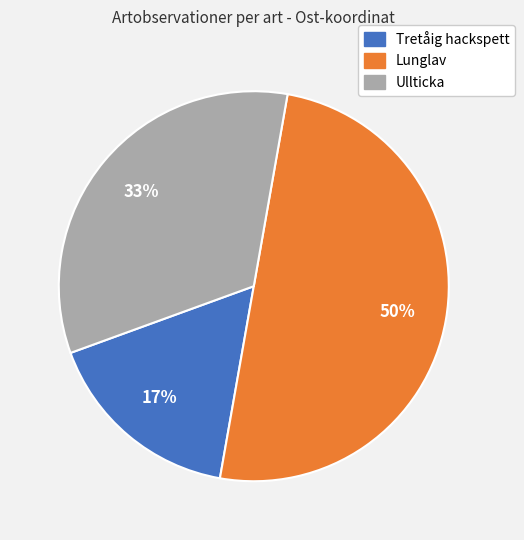

To the nearest percent, what is the average slice percentage?

33%